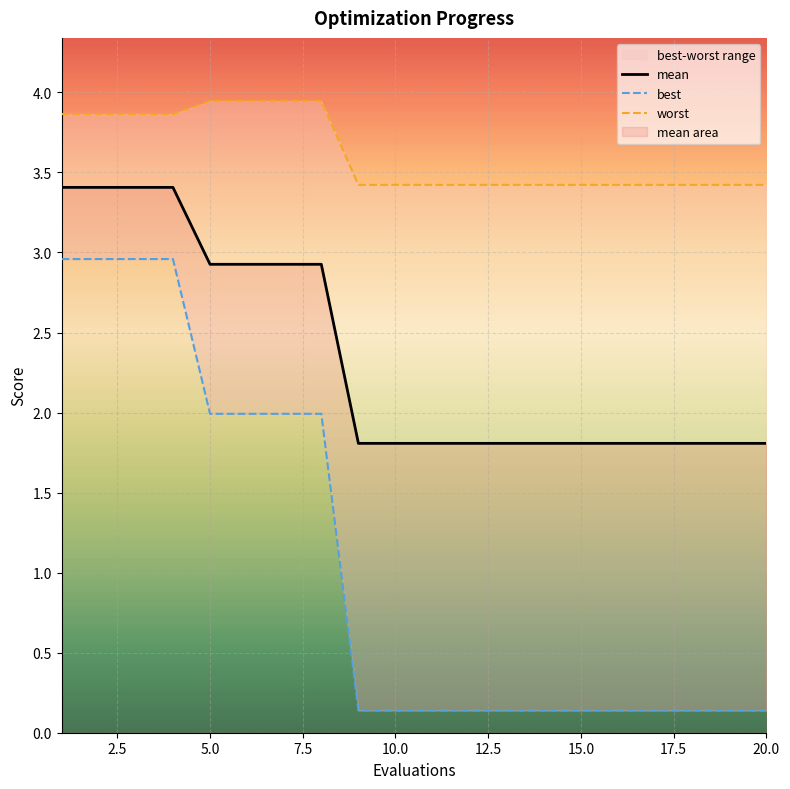

The value of mean at 5.0 is 2.9. True or false?

True